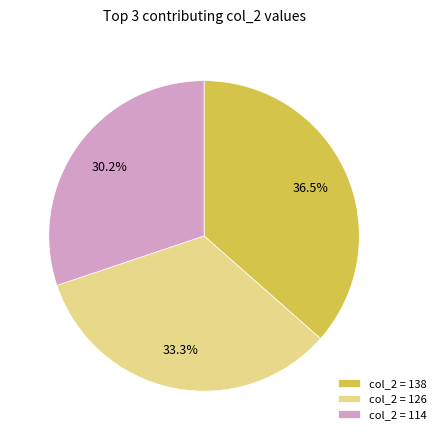

Approximately how many times larger is the value at col_2 = 138 compared to col_2 = 126?

1.1